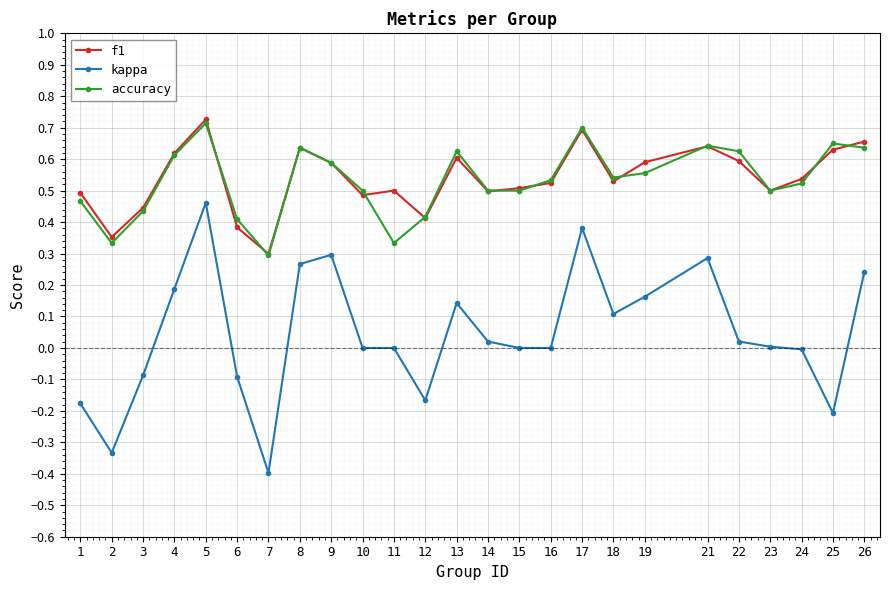

What is the smallest value displayed?

-0.4